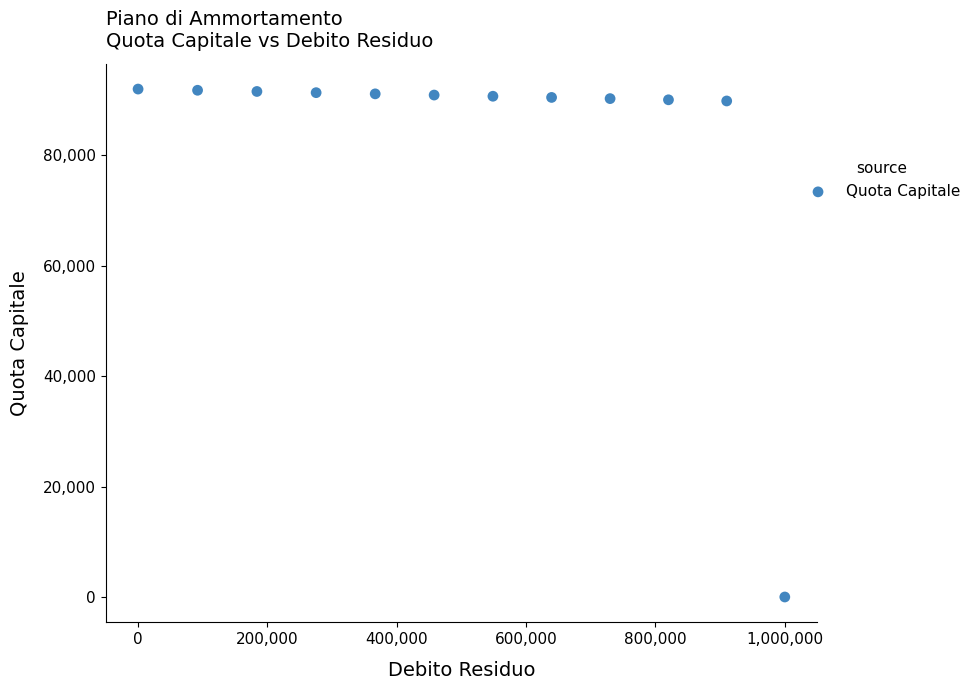

What is the range of Y values (max minus min)?

91991.2